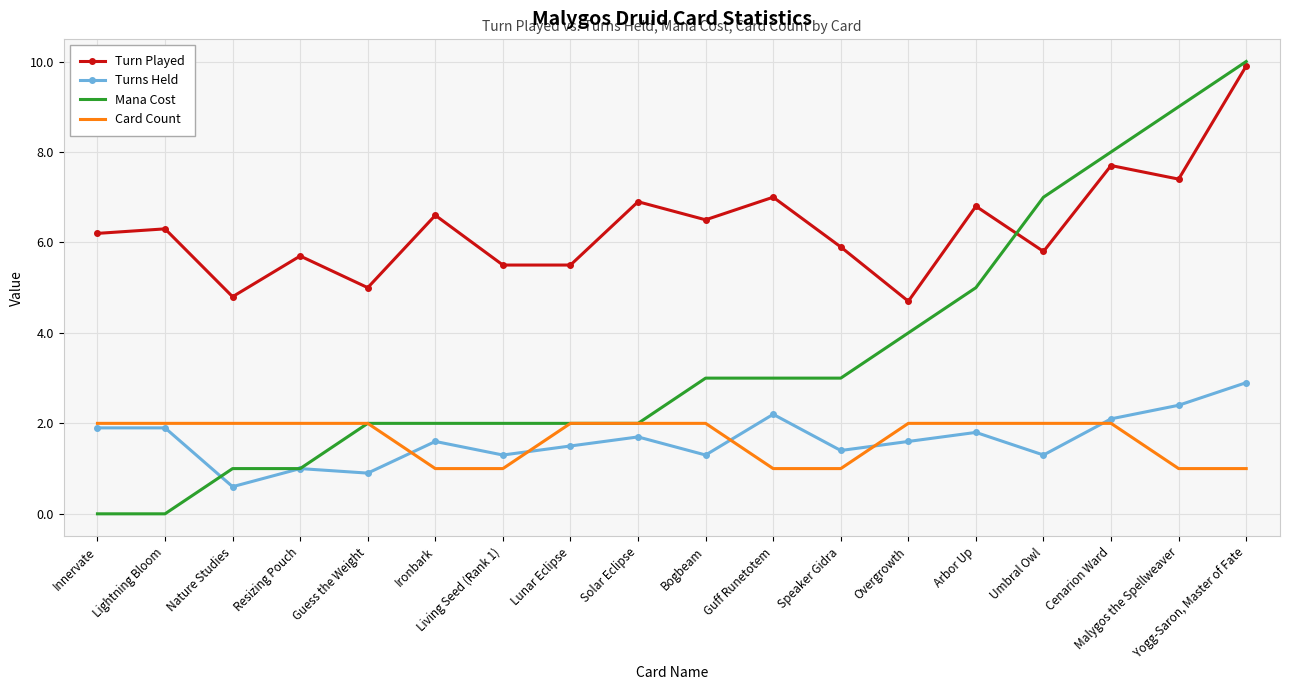

At how many categories does at least one series exceed 0?

18